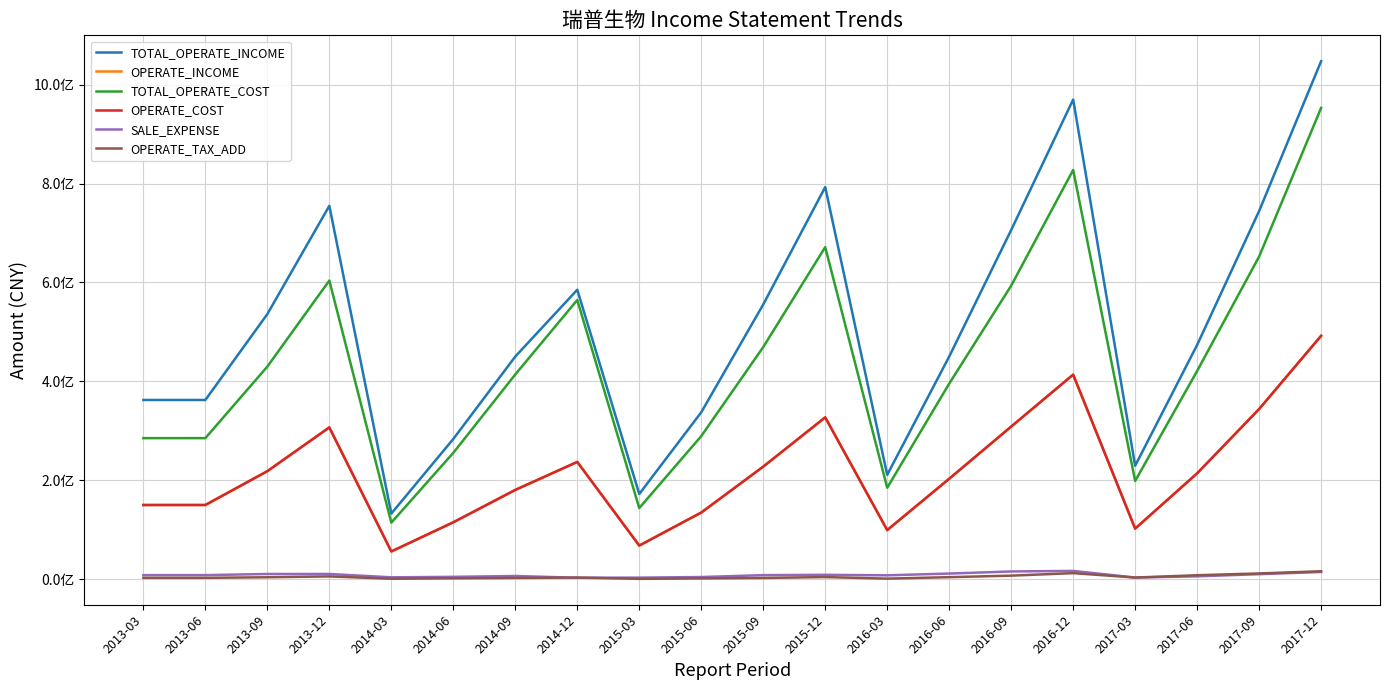

What is the label of the 3rd point from the right?

2017-06